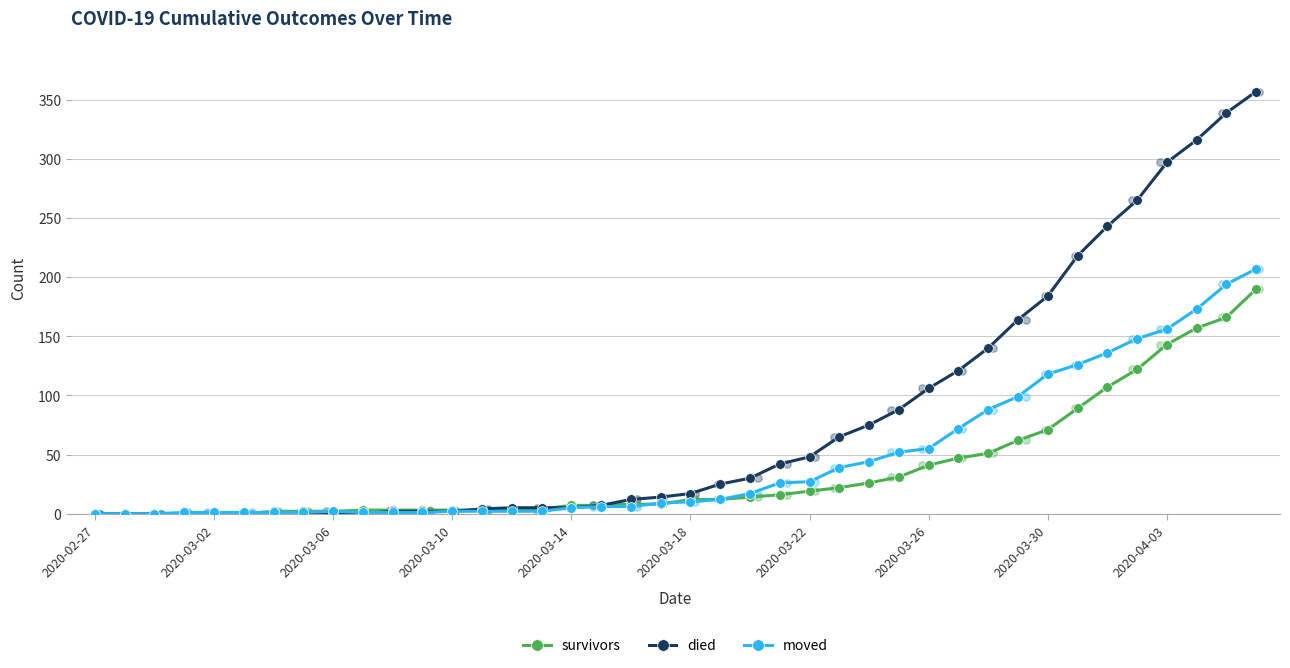

True or false: moved has a value of 0 at 2020-02-27.

True